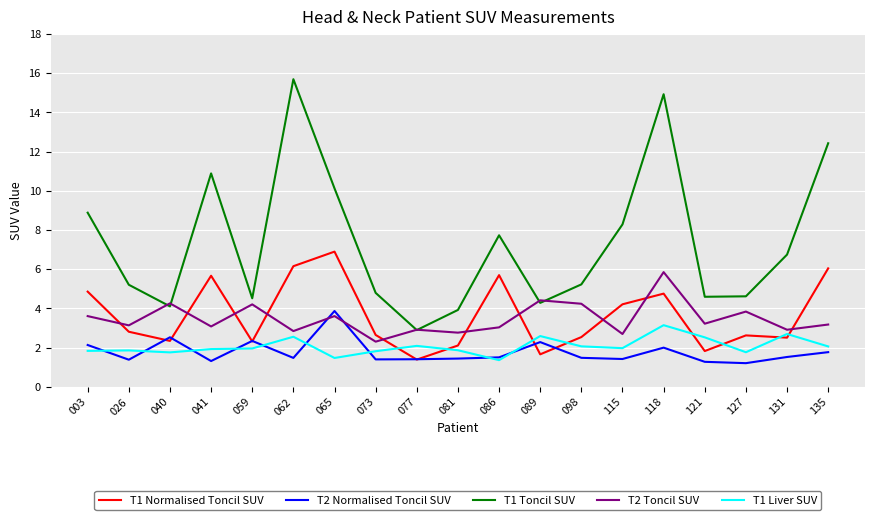

How many distinct data groups are displayed?

5